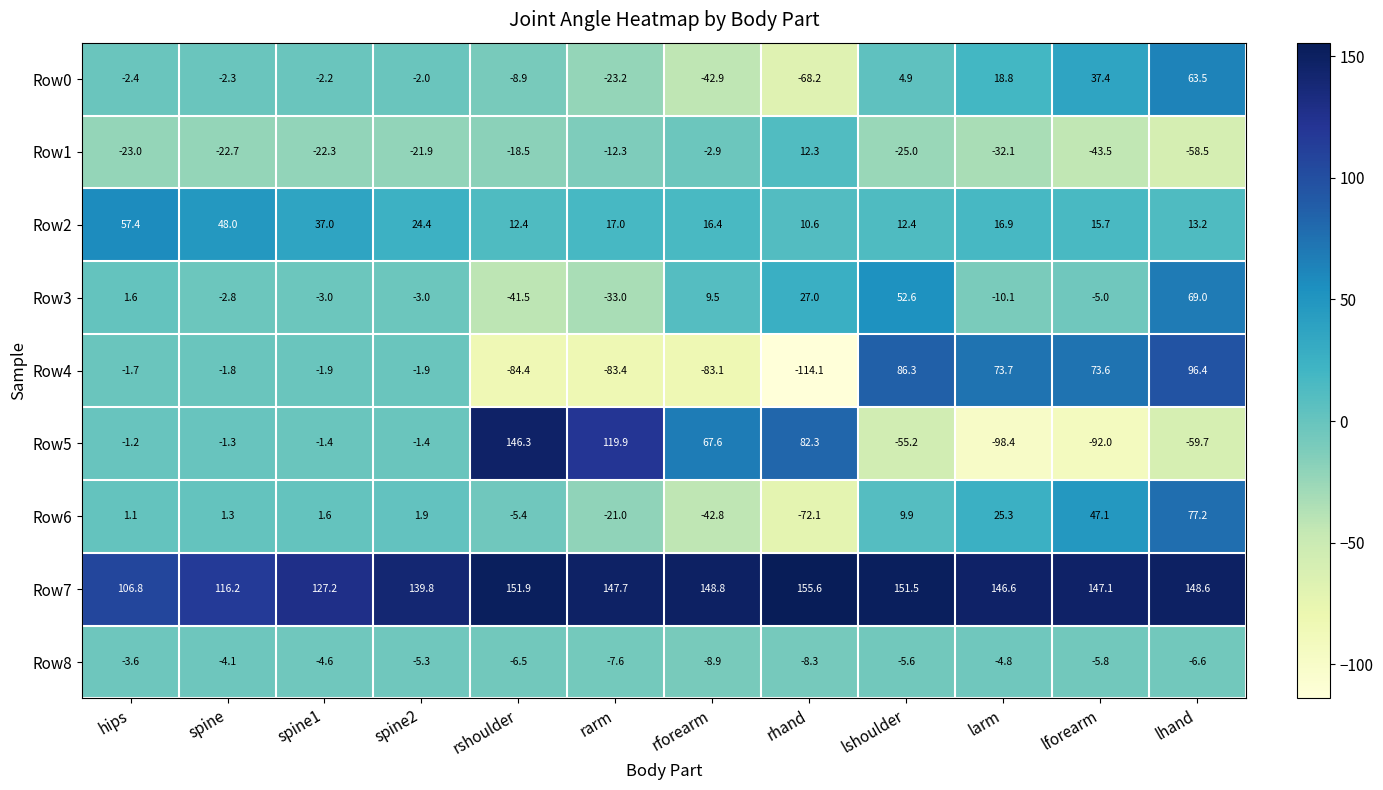

How many distinct data groups are displayed?

9